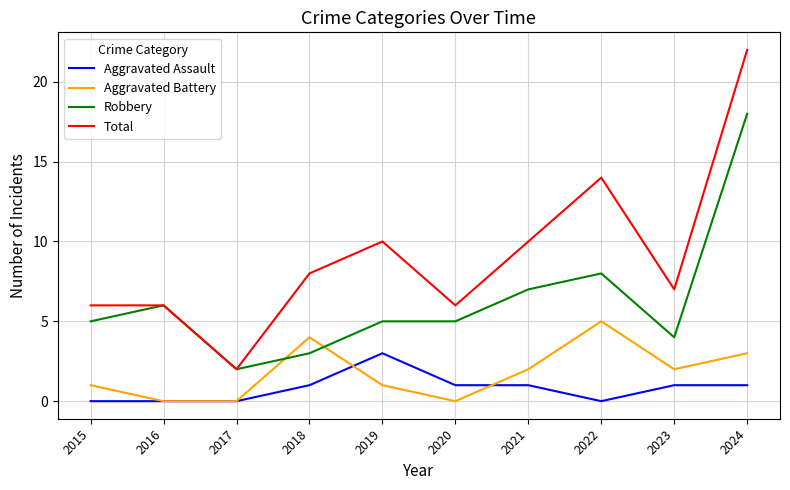

How many distinct data groups are displayed?

4